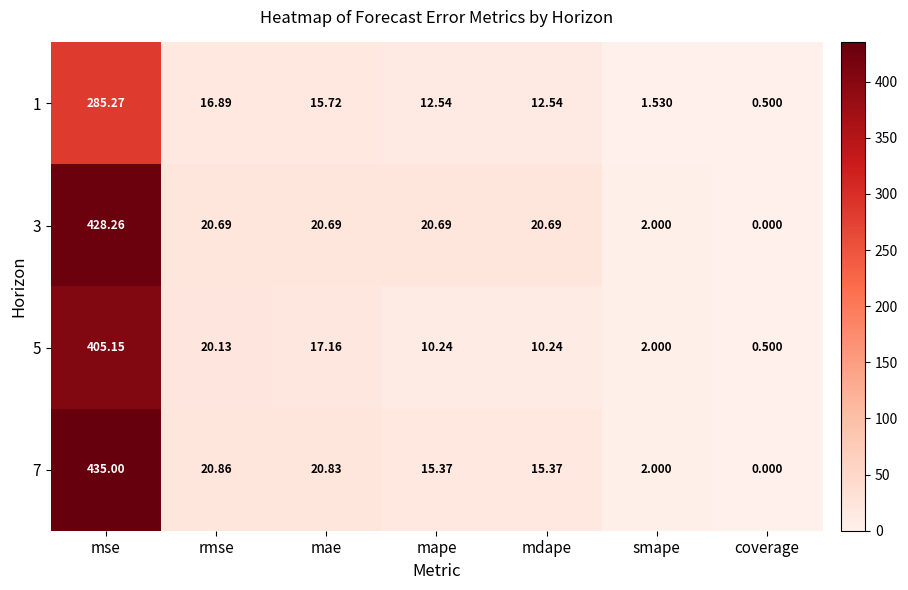

How many data points in 7 are less than 15?

2